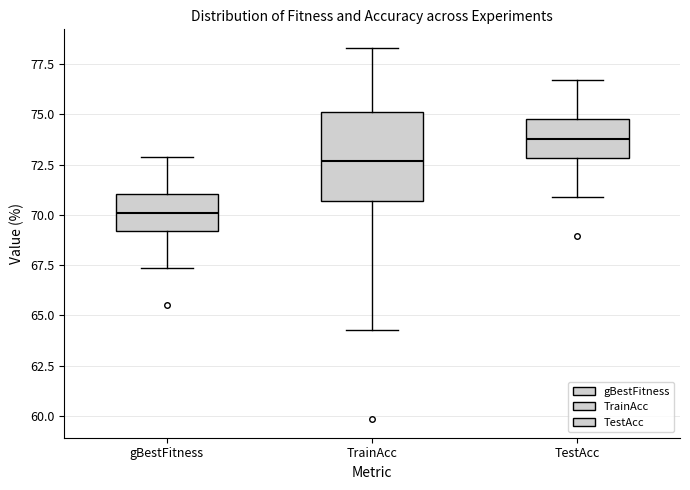

Which box is the tallest, from its lower edge to its upper edge?

TrainAcc